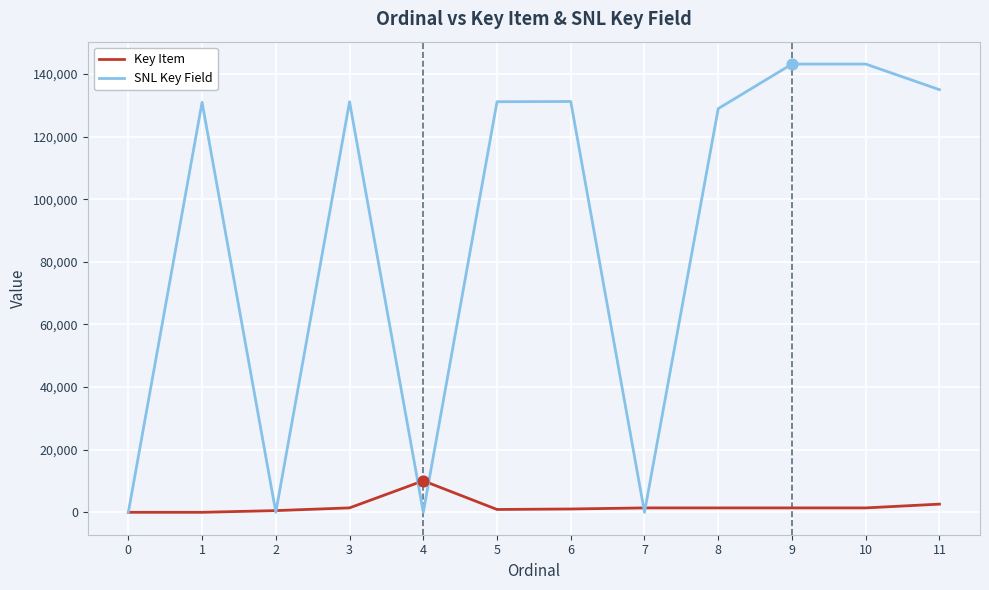

Which series has the largest total across all categories?

SNL Key Field